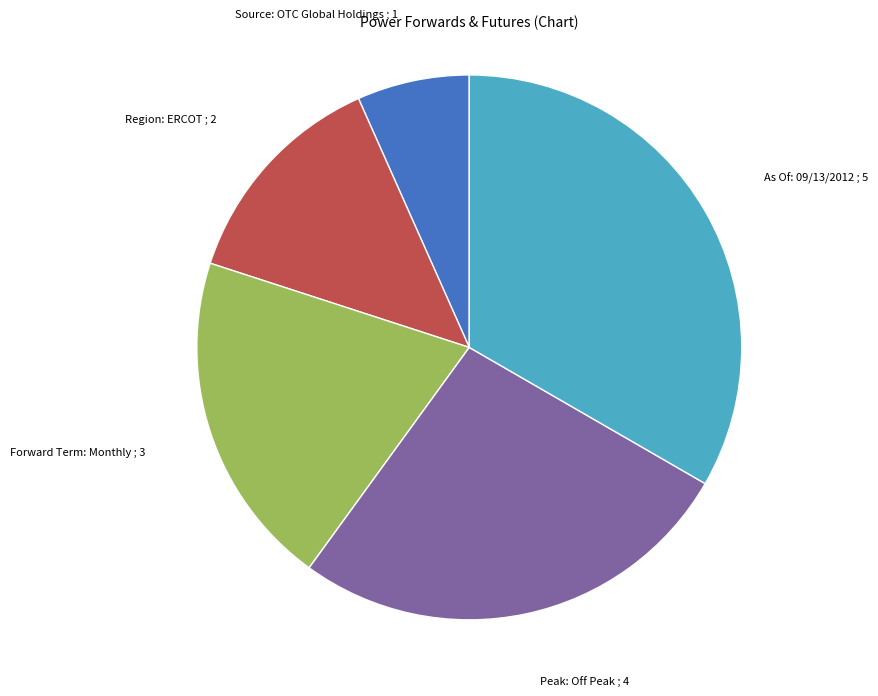

Does any single category account for the majority?

No